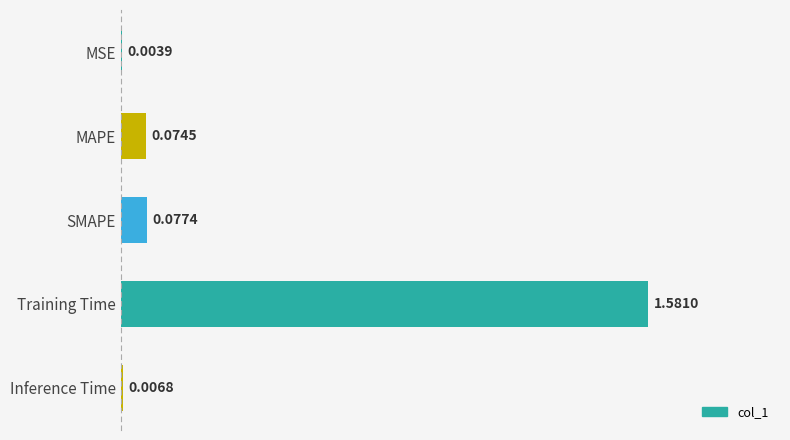

What is the sum of all values?

1.7